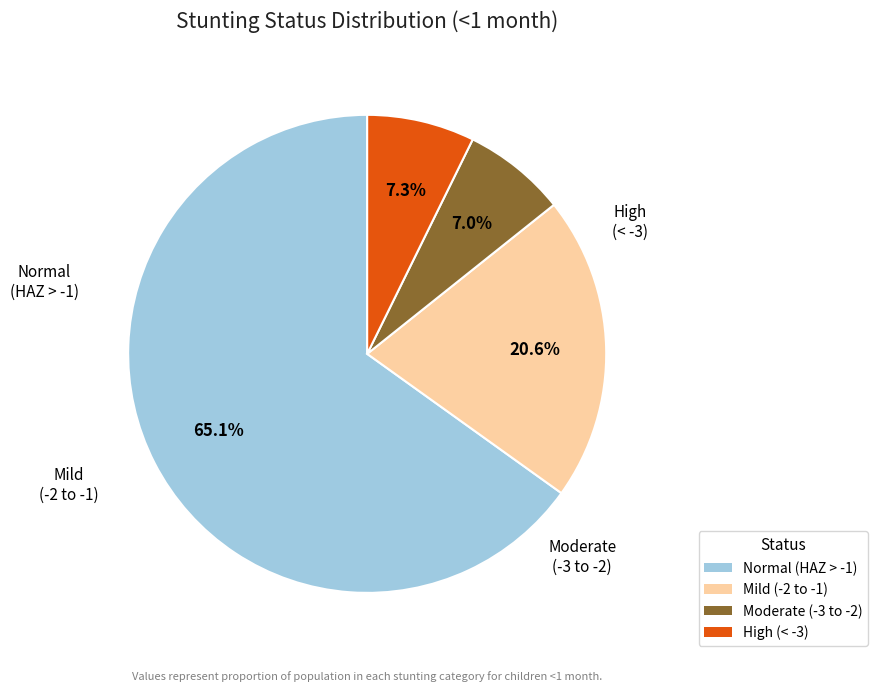

Is there a majority slice in this chart?

Yes